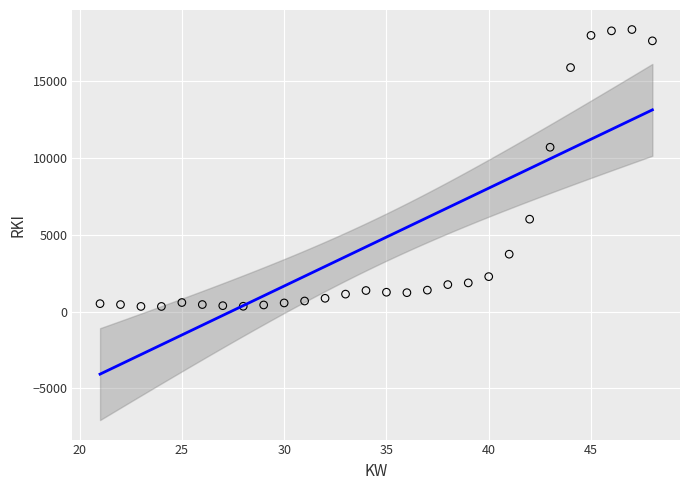

What is the range of Y values (max minus min)?

18022.4